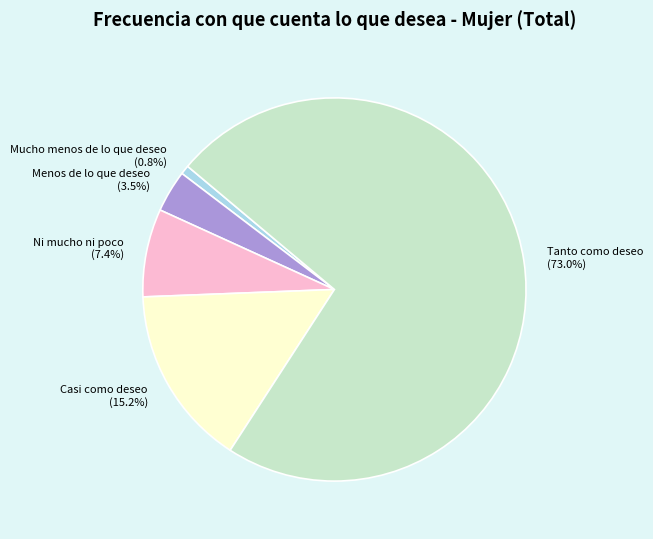

Which has a higher value, Mucho menos de lo que deseo or Menos de lo que deseo?

Menos de lo que deseo